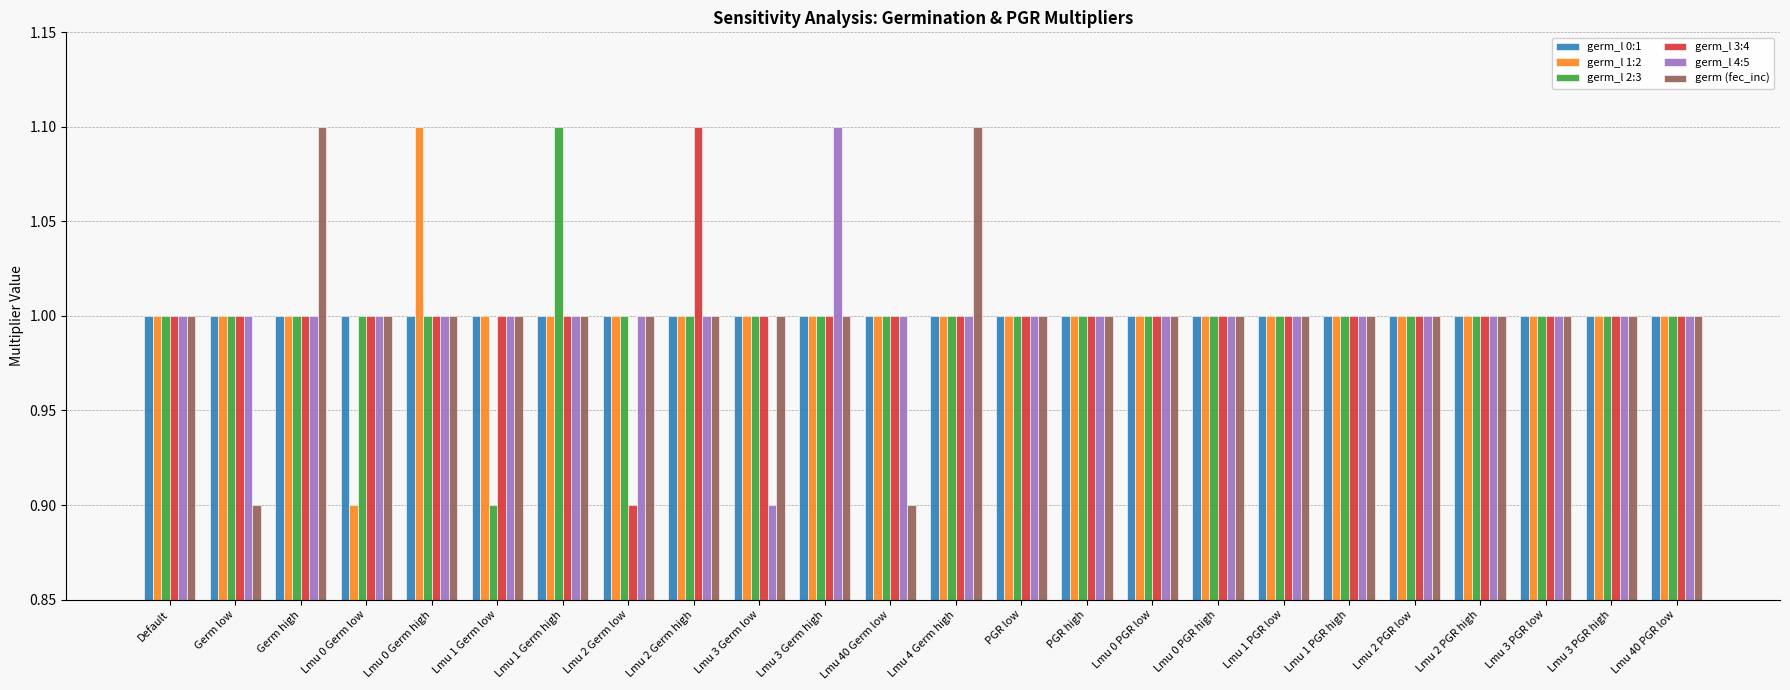

Between Germ low and Lmu 0 PGR high, which series saw the biggest shift?

germ (fec_inc)